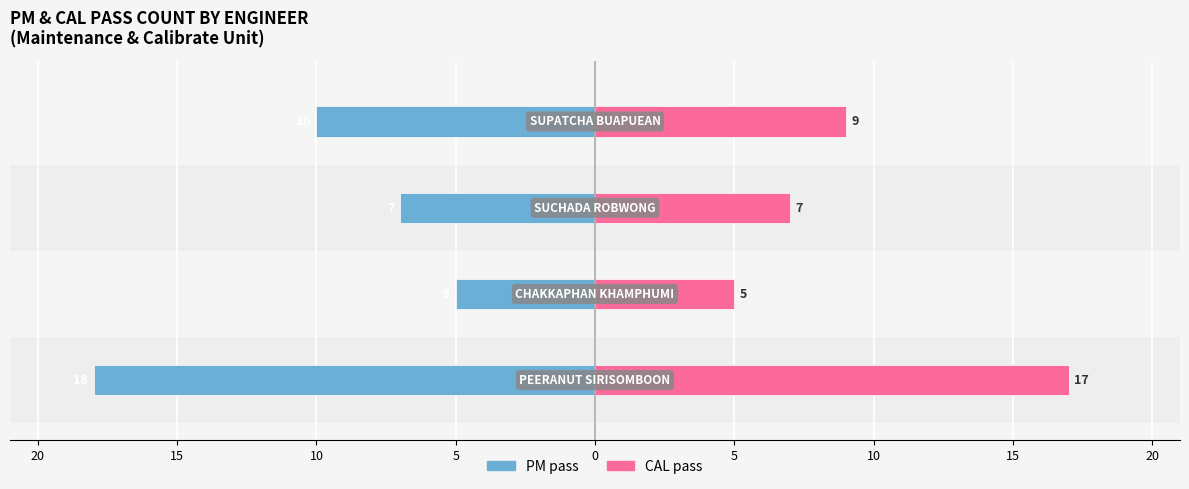

Reading left to right, extract all data points from this chart.

PM pass: -18	-5	-7	-10
CAL pass: 17	5	7	9